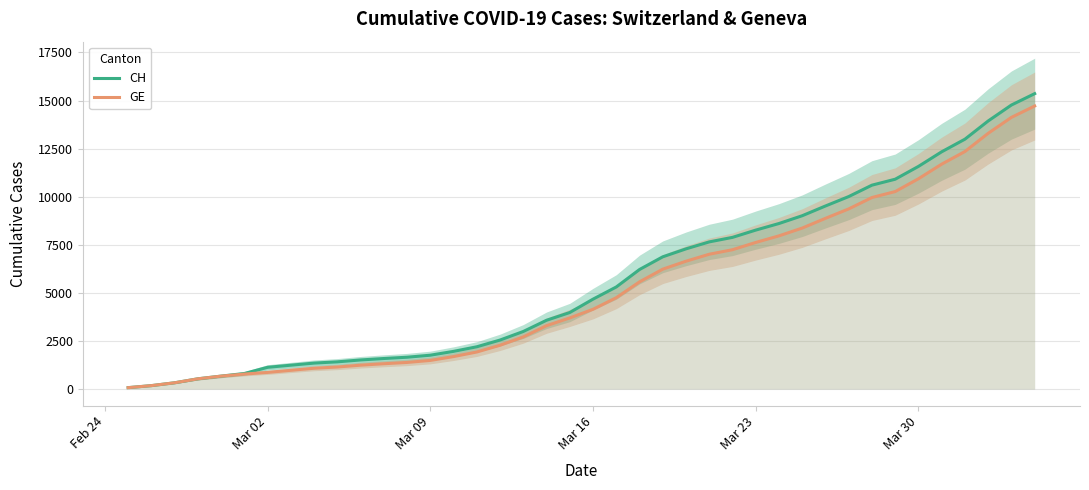

Is it true that CH equals 1917 at 18?

False